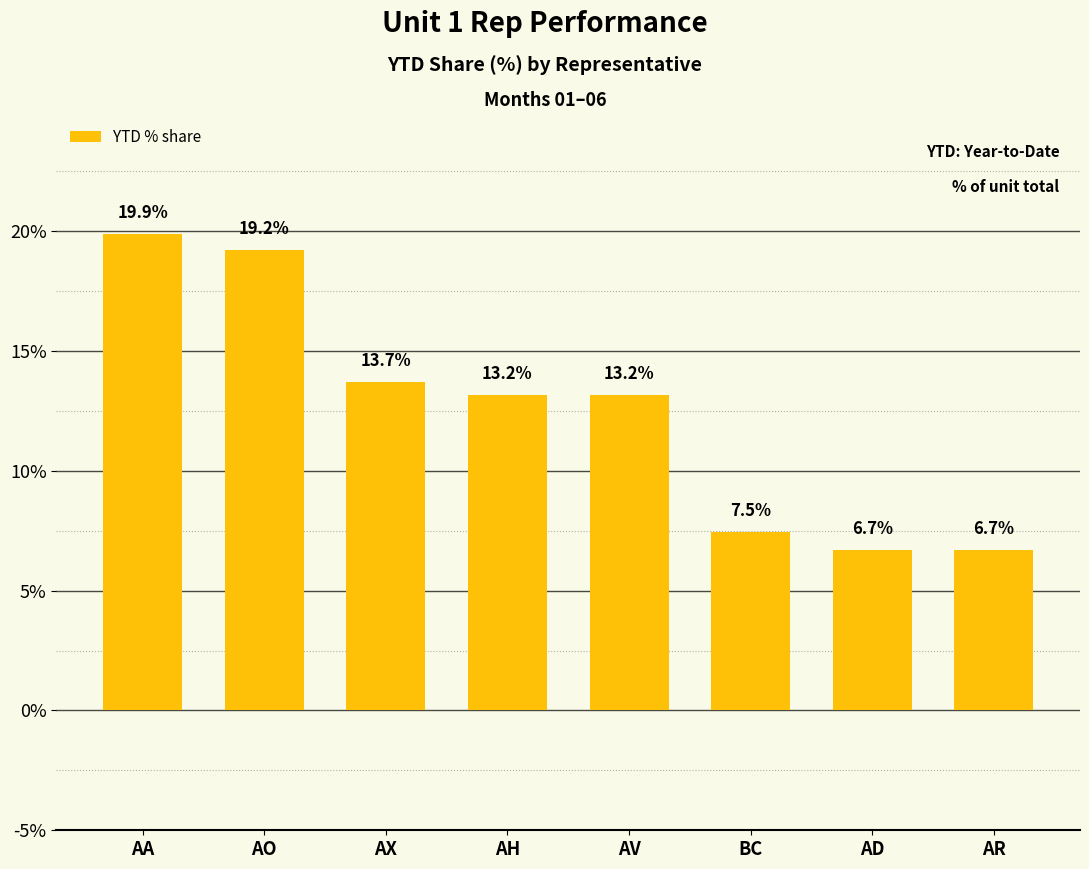

How many bars are there in total?

8